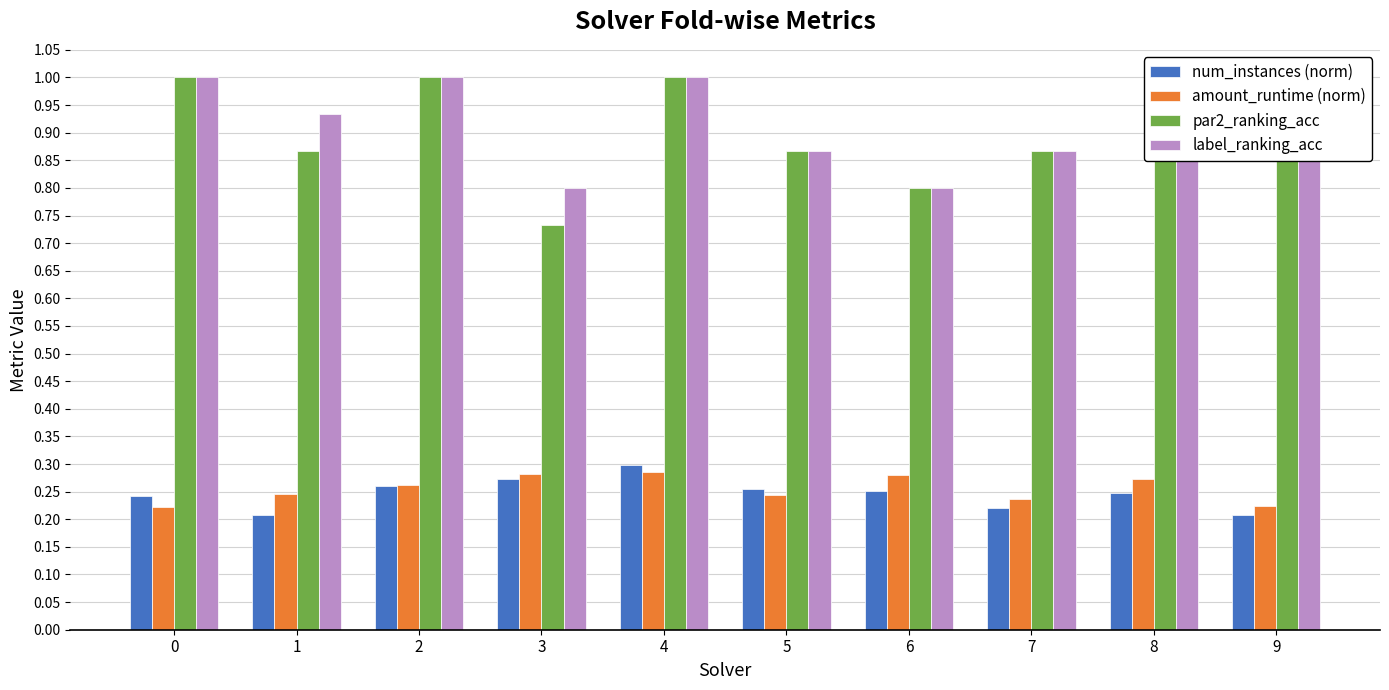

Rank the series by their maximum value, from highest to lowest.

par2_ranking_acc, label_ranking_acc, num_instances (norm), amount_runtime (norm)